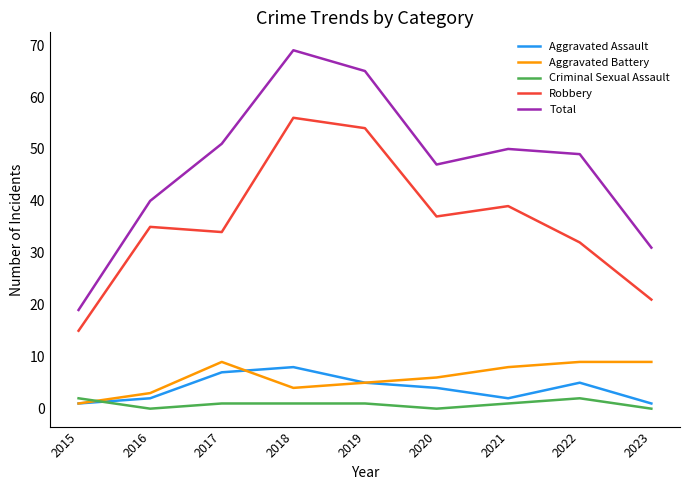

Reading right to left, what are all the values shown in this chart?

Aggravated Assault: 1	5	2	4	5	8	7	2	1
Aggravated Battery: 9	9	8	6	5	4	9	3	1
Criminal Sexual Assault: 0	2	1	0	1	1	1	0	2
Robbery: 21	32	39	37	54	56	34	35	15
Total: 31	49	50	47	65	69	51	40	19